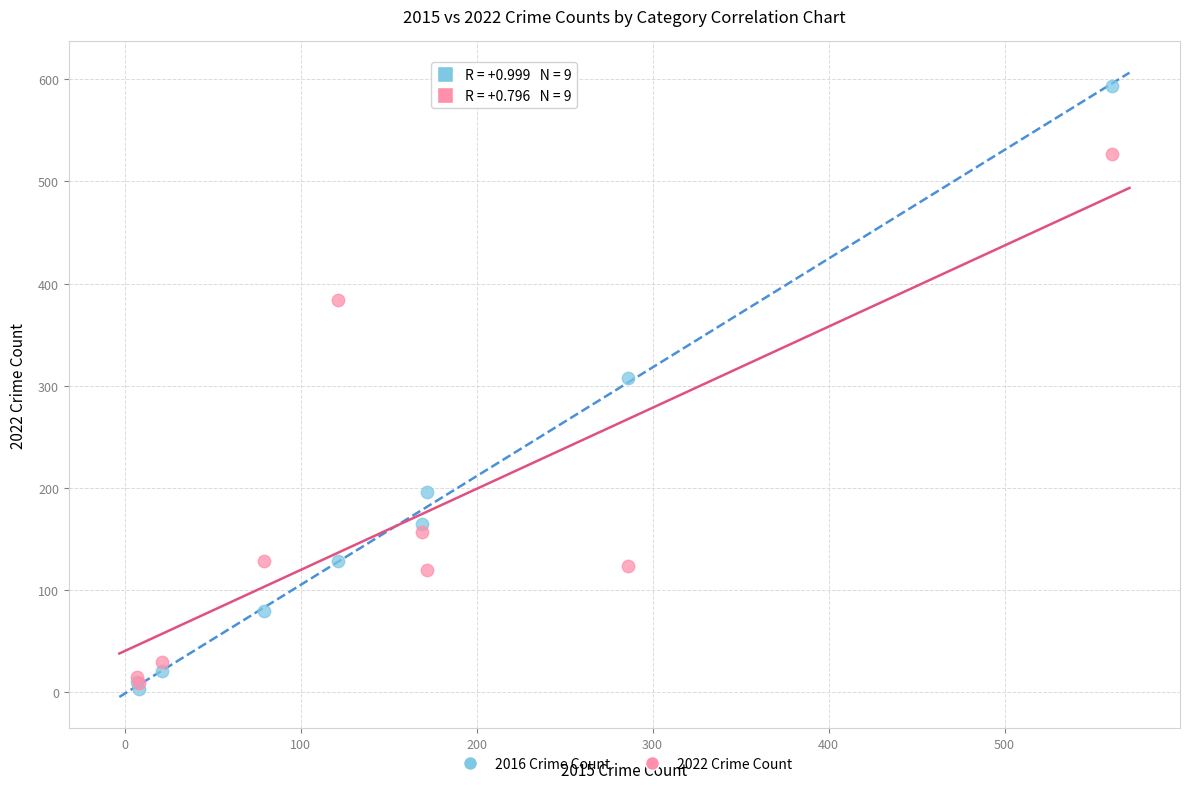

In the 2016 Crime Count series, what Y value is closest to 298?

307